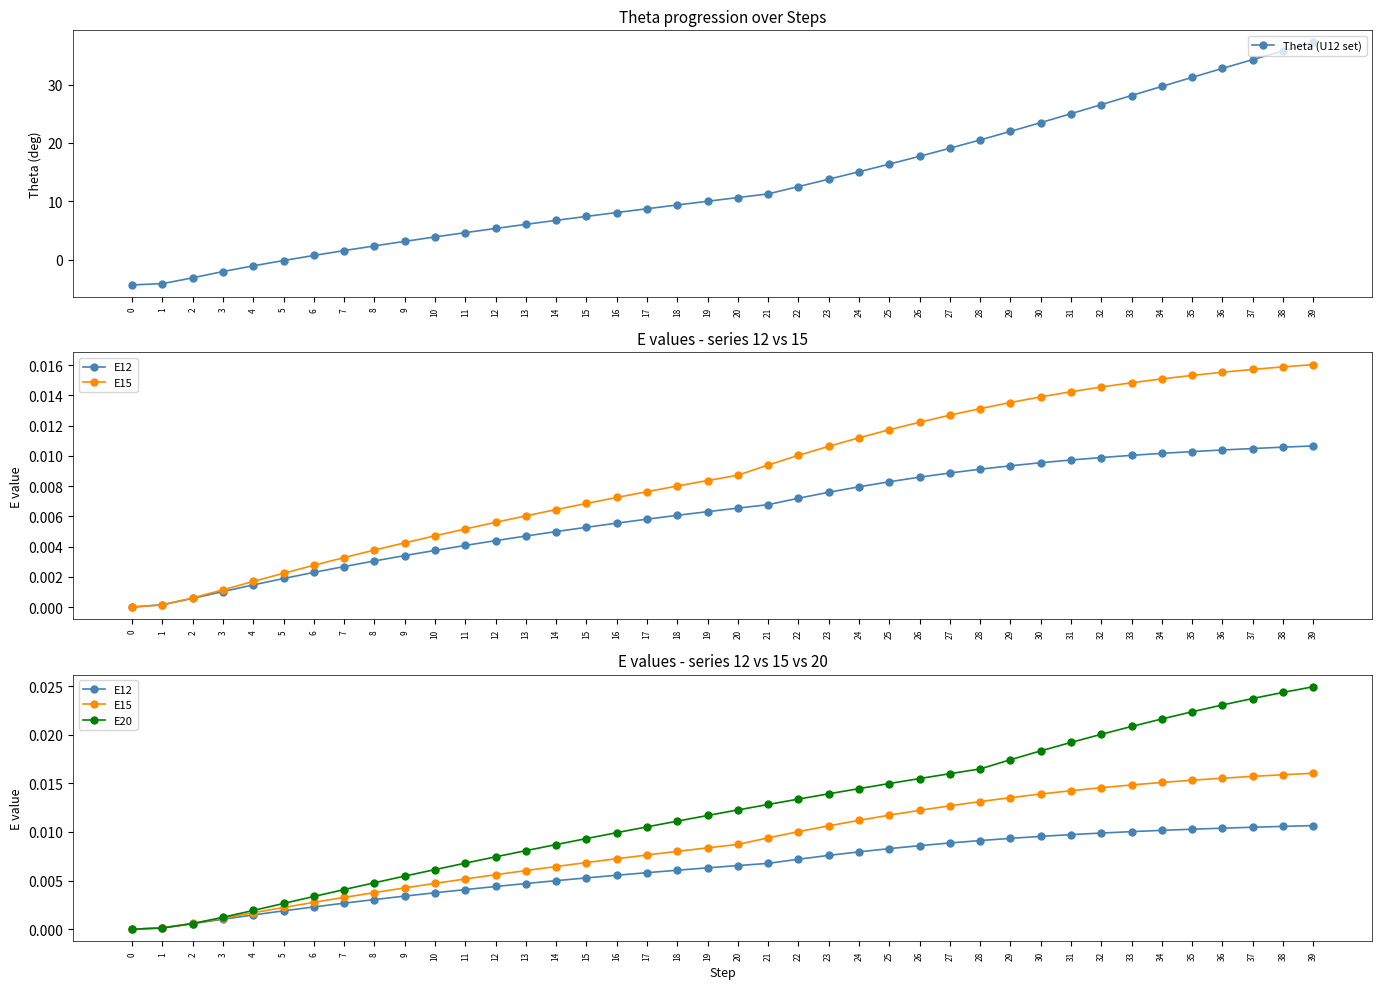

Between 27 and 35, which series saw the biggest shift?

Theta (U12 set)